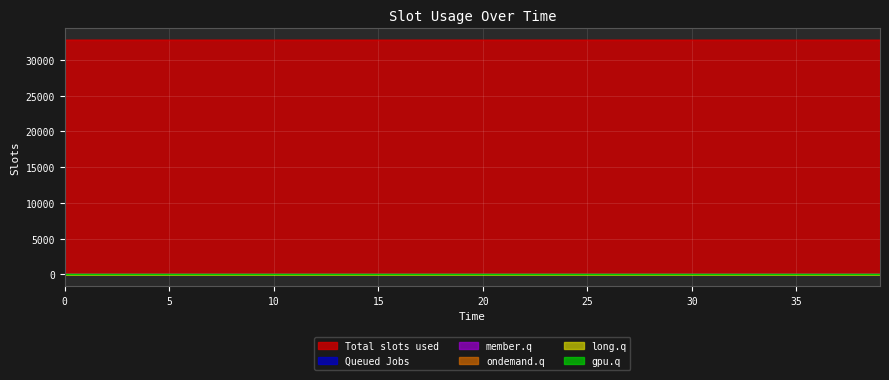

Reading left to right, extract all data points from this chart.

col_1: 32758.0	32757.8	32757.8	32757.8	32757.7	32757.7	32757.7	32757.6	32757.6	32757.6	32757.5	32757.5	32757.5	32757.4	32757.4	32757.3	32757.3	32757.3	32757.2	32757.2	32757.1	32757.1	32757.0	32757.0	32756.9	32756.9	32756.8	32756.7	32756.7	32756.6	32756.5	32756.5	32756.4	32756.3	32756.3	32756.2	32756.1	32756.0	32755.9	32755.9
col_8: 0.0	0.0	0.0	0.0	0.0	0.1	0.1	0.1	0.1	0.2	0.2	0.2	0.3	0.3	0.3	0.4	0.4	0.4	0.5	0.5	0.6	0.6	0.6	0.7	0.7	0.8	0.8	0.9	0.9	1.0	1.0	1.1	1.1	1.2	1.2	1.3	1.4	1.4	1.5	1.6
col_3: 0.0	0.1	0.1	0.1	0.1	0.1	0.1	0.1	0.1	0.1	0.1	0.1	0.1	0.1	0.1	0.2	0.2	0.2	0.2	0.2	0.2	0.2	0.2	0.2	0.2	0.2	0.2	0.2	0.2	0.2	0.2	0.2	0.3	0.3	0.3	0.3	0.3	0.3	0.3	0.3
col_5: 0.0	0.0	0.0	0.0	0.0	0.0	0.0	0.1	0.1	0.1	0.1	0.1	0.1	0.1	0.1	0.1	0.1	0.1	0.1	0.1	0.1	0.1	0.1	0.1	0.1	0.1	0.1	0.1	0.1	0.1	0.1	0.1	0.1	0.1	0.1	0.1	0.1	0.1	0.1	0.1
col_2: 0.0	0.0	0.0	0.0	0.0	0.0	0.0	0.0	0.0	0.0	0.0	0.0	0.0	0.0	0.0	0.0	0.0	0.0	0.0	0.0	0.0	0.0	0.0	0.0	0.1	0.1	0.1	0.1	0.1	0.1	0.1	0.1	0.1	0.1	0.1	0.1	0.1	0.1	0.1	0.1
col_7: 0.0	0.0	0.0	0.0	0.0	0.0	0.0	0.0	0.0	0.0	0.0	0.0	0.0	0.0	0.0	0.0	0.0	0.0	0.0	0.0	0.0	0.0	0.0	0.0	0.0	0.0	0.0	0.0	0.0	0.0	0.0	0.0	0.0	0.0	0.0	0.0	0.0	0.0	0.0	0.0